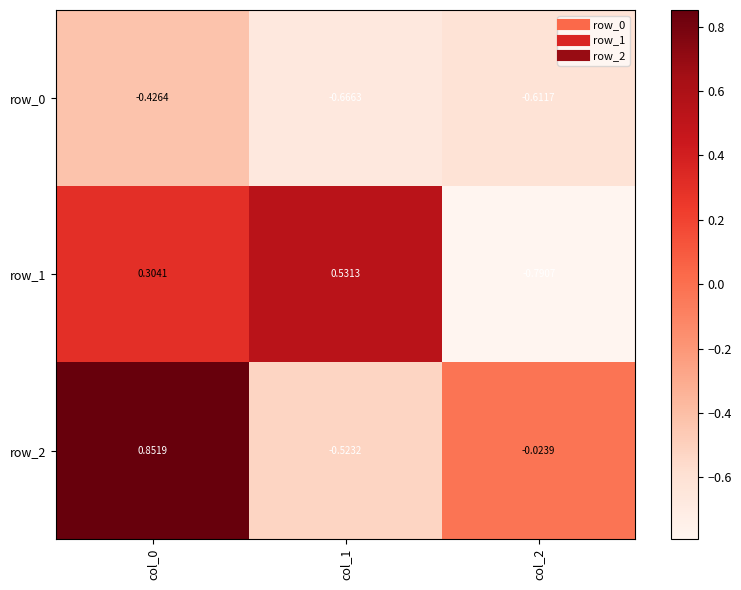

What is the approximate value of row_2 at col_1?

-0.5